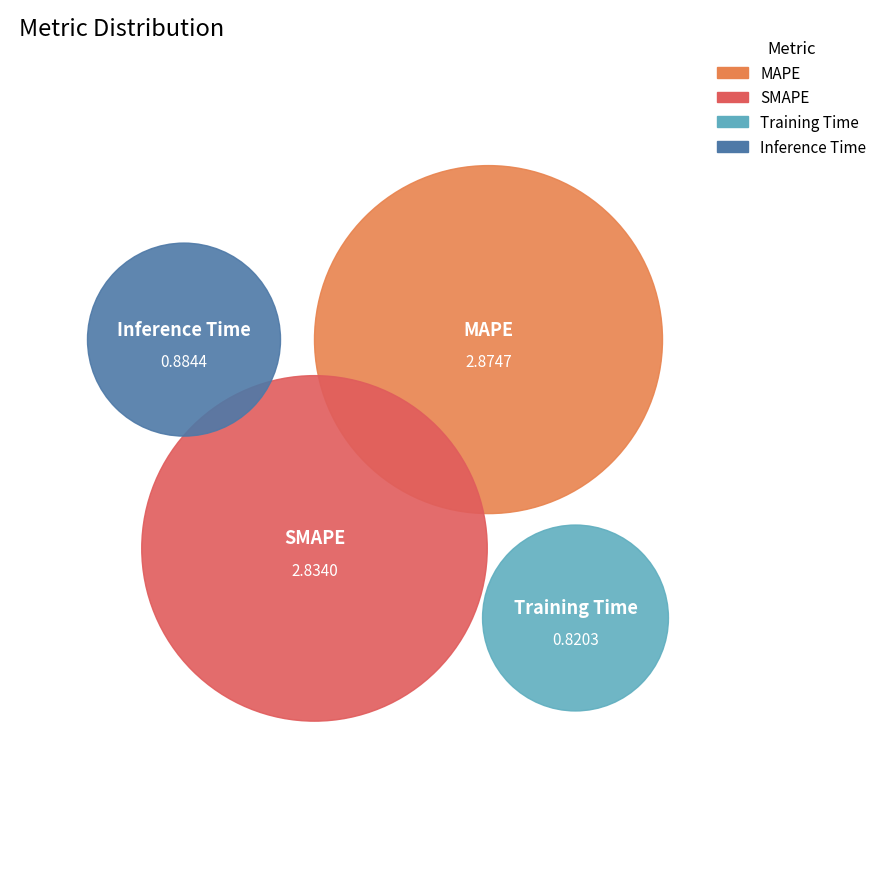

What is the change in value from SMAPE to Inference Time?

-1.9